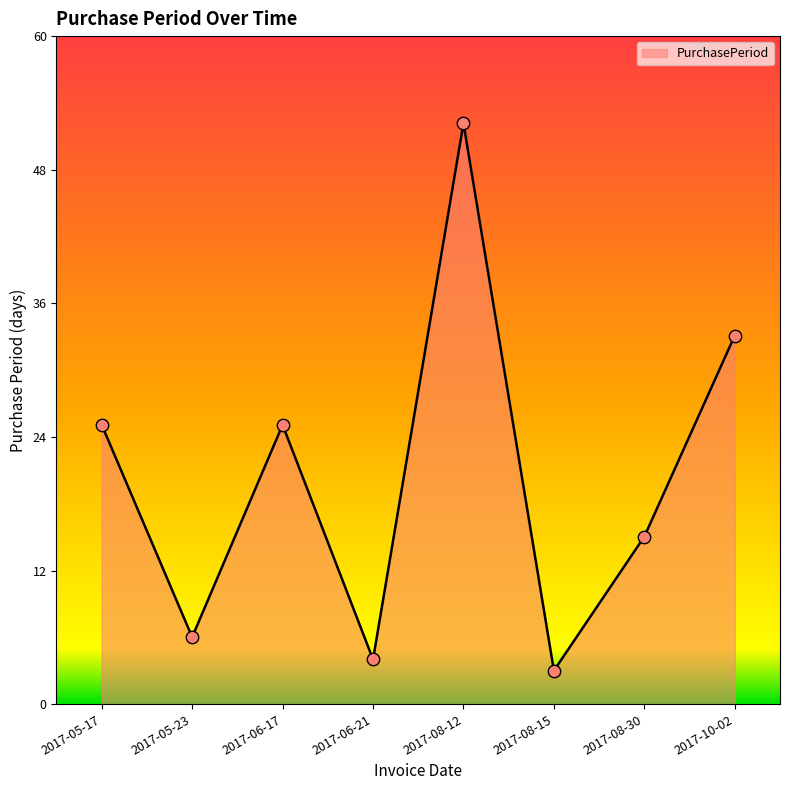

Which has a higher value, 2017-10-02 or 2017-06-21?

2017-10-02